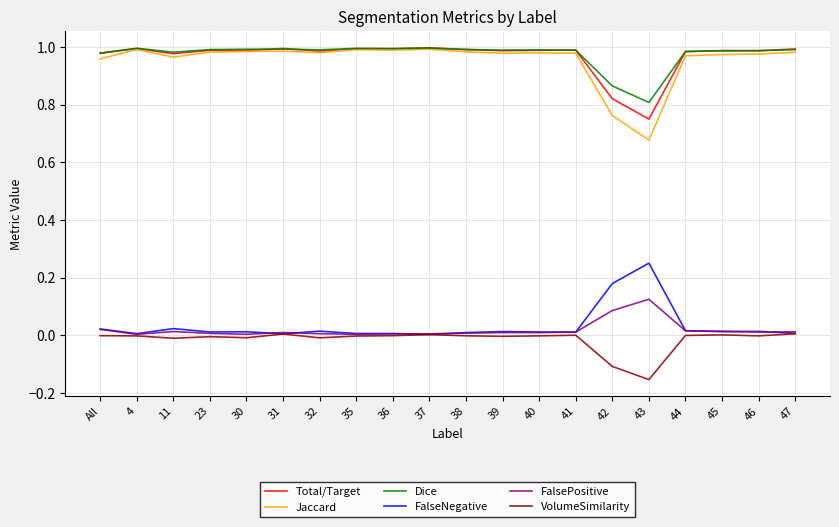

Which series has the largest range (max minus min)?

Jaccard